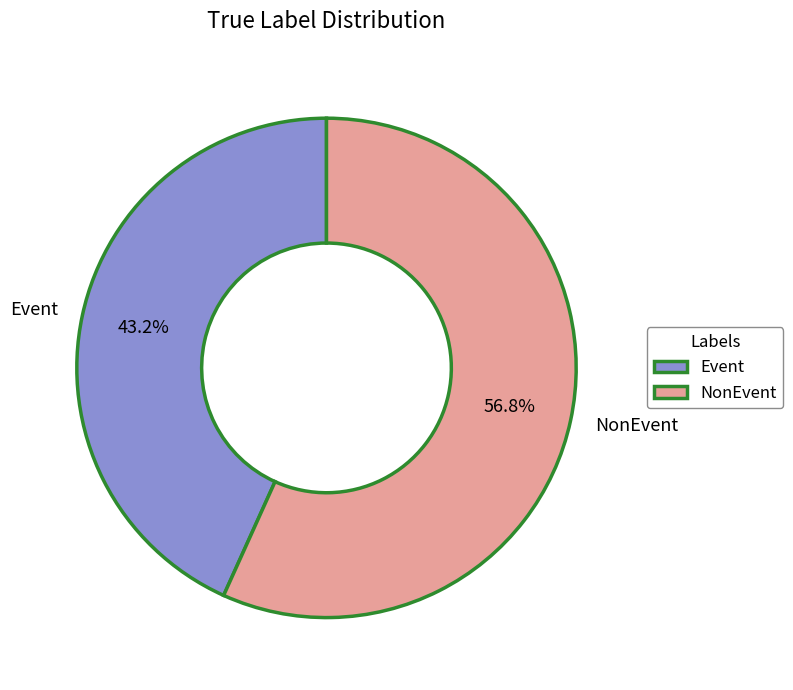

To the nearest percent, what is the average slice percentage?

50%